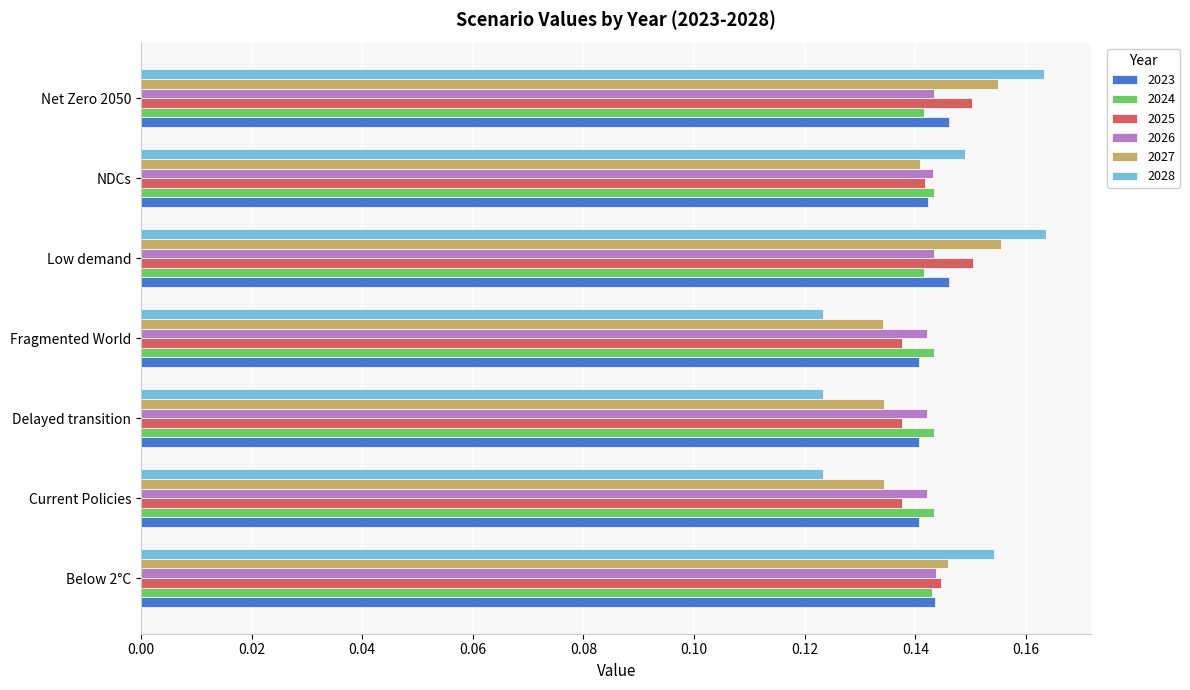

Count the 2028 values in the range 0 to 1.

7